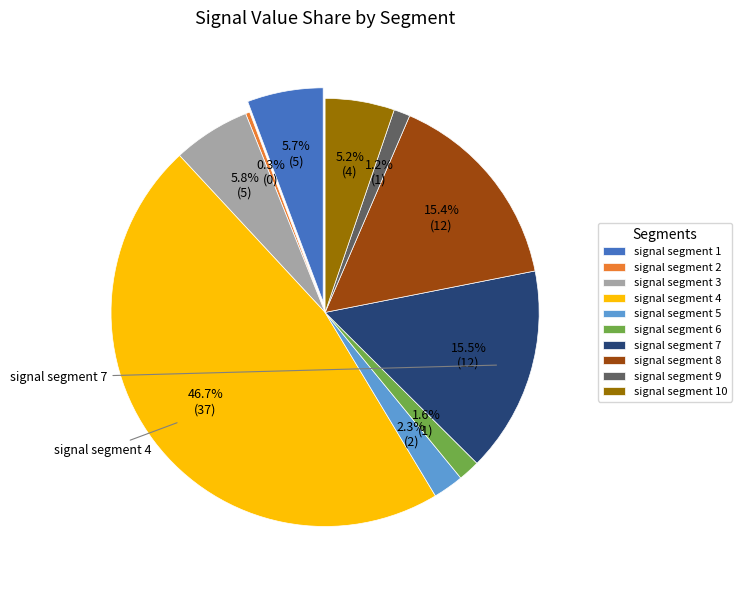

To the nearest percent, what is the combined percentage of signal segment 6 and signal segment 3?

7%